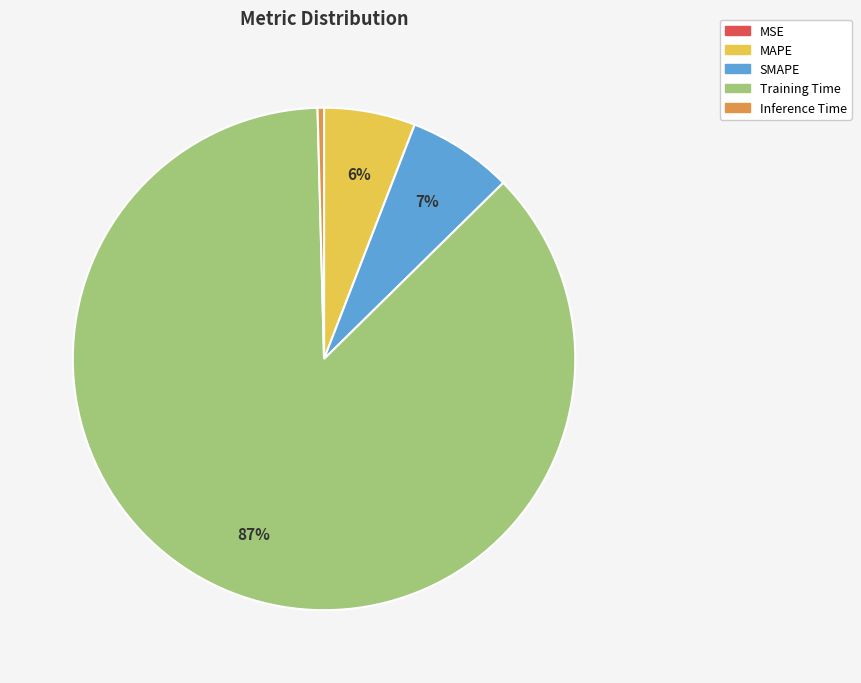

Between Training Time and MAPE, which is larger?

Training Time